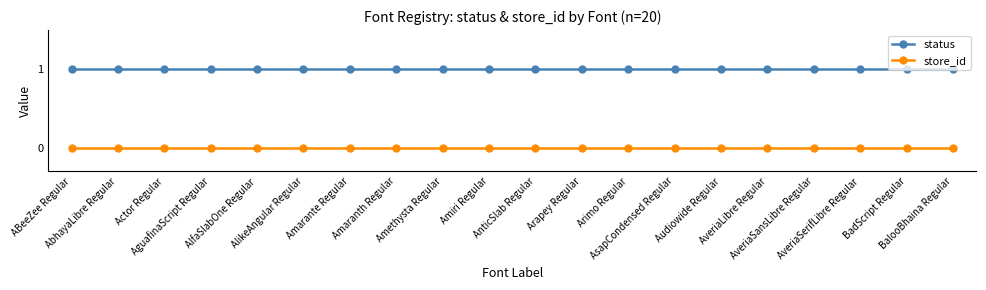

How many series are shown in this chart?

2